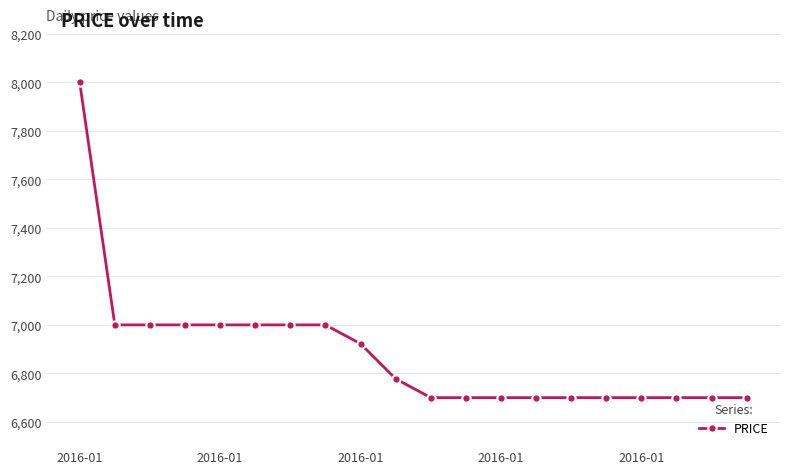

What is the sum of all values?

137700.0